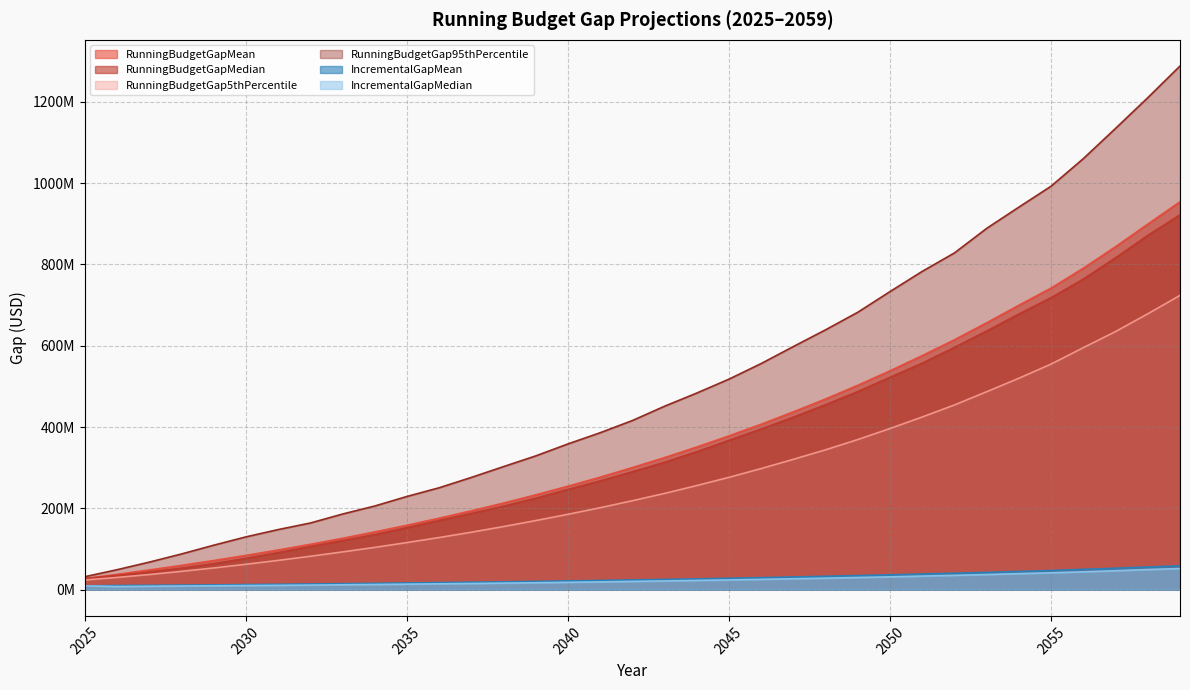

List the series in order of their peak value, lowest first.

IncrementalGapMedian, IncrementalGapMean, RunningBudgetGap5thPercentile, RunningBudgetGapMedian, RunningBudgetGapMean, RunningBudgetGap95thPercentile